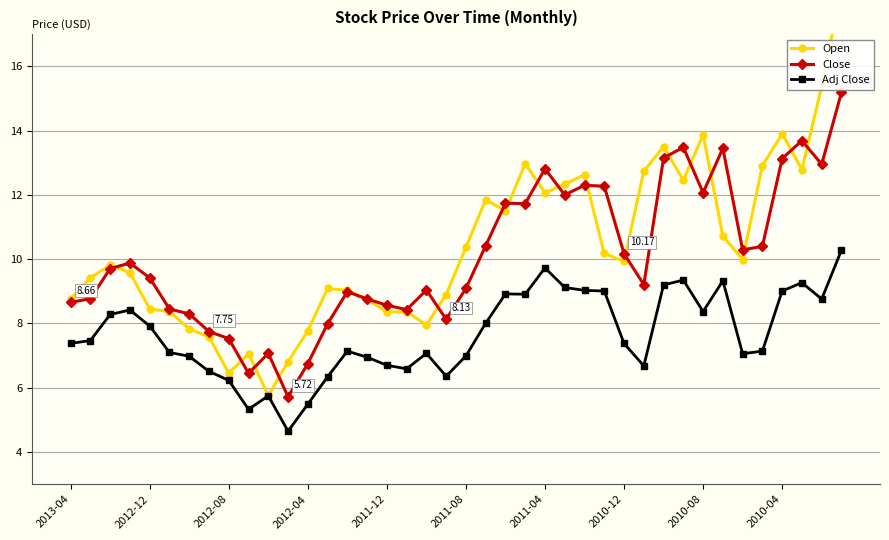

The Adj Close series shows 4.7 at 11. True or false?

True